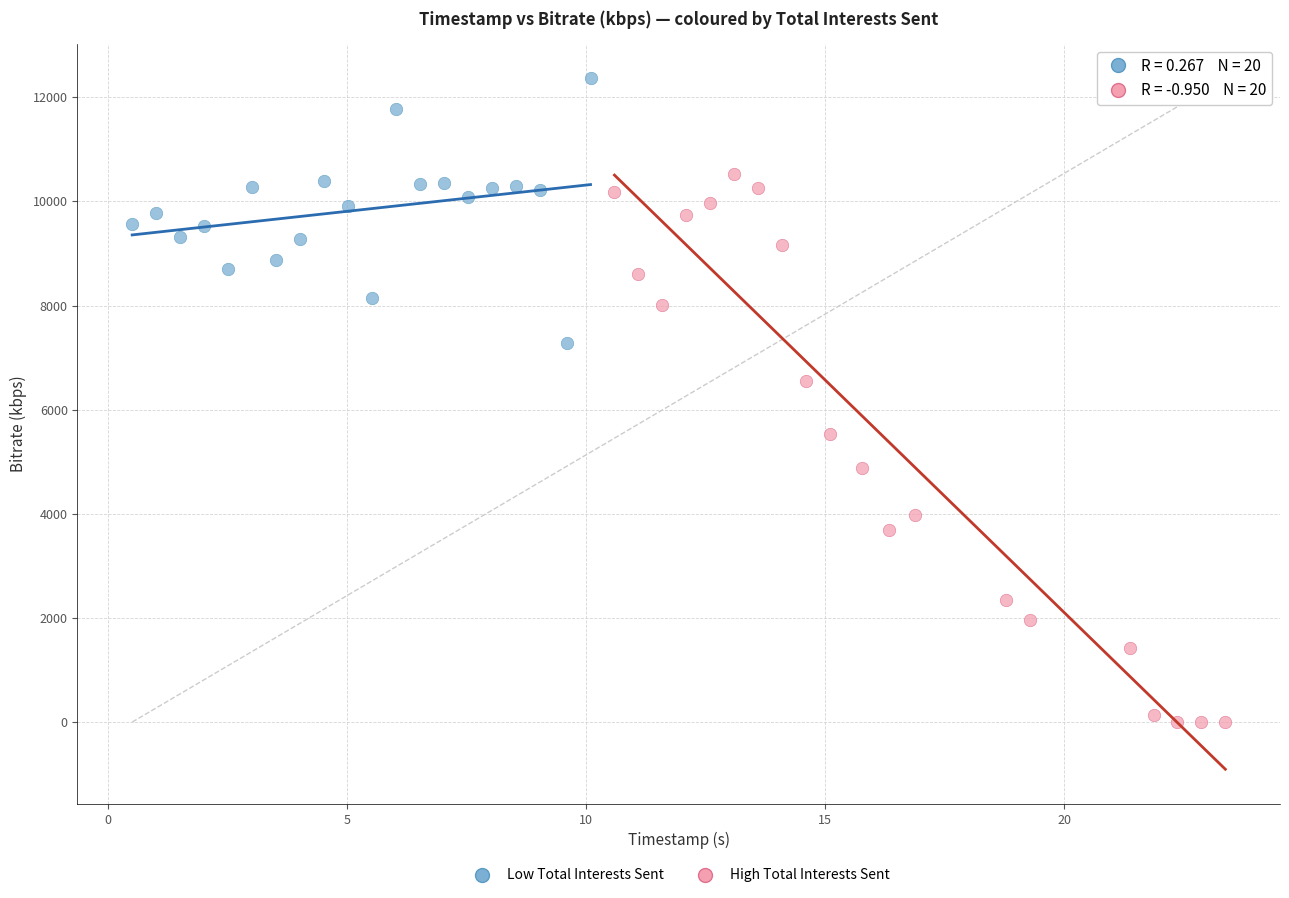

Which series contains the lowest Y value?

High Total Interests Sent